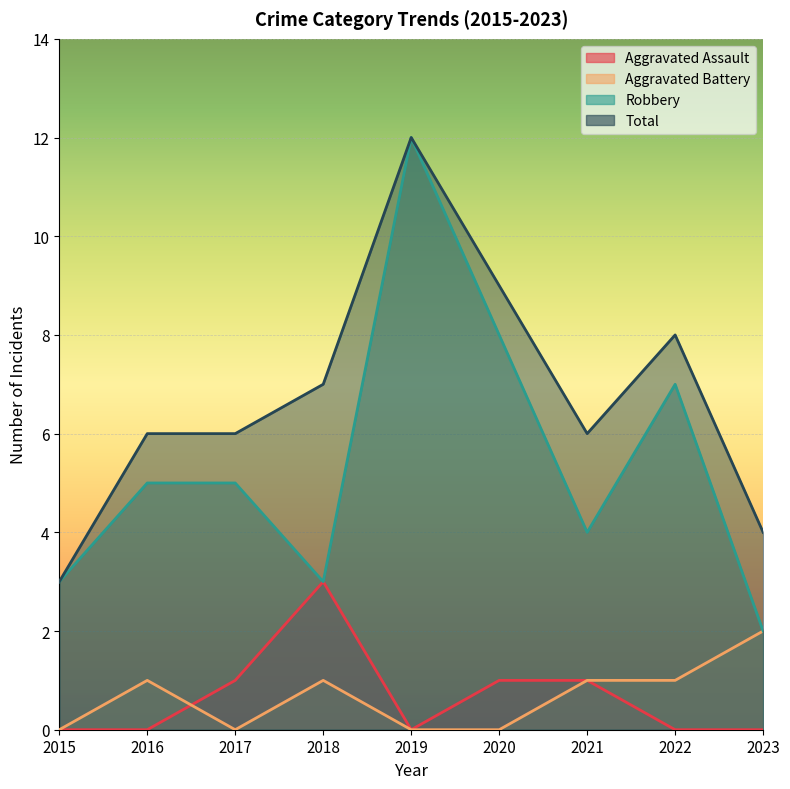

At which category is the sum across all series the highest?

2019